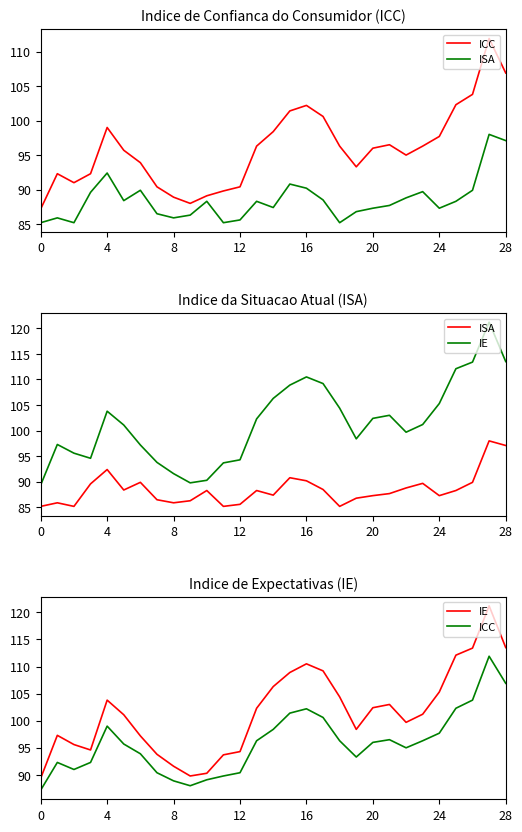

How many series are shown in this chart?

3